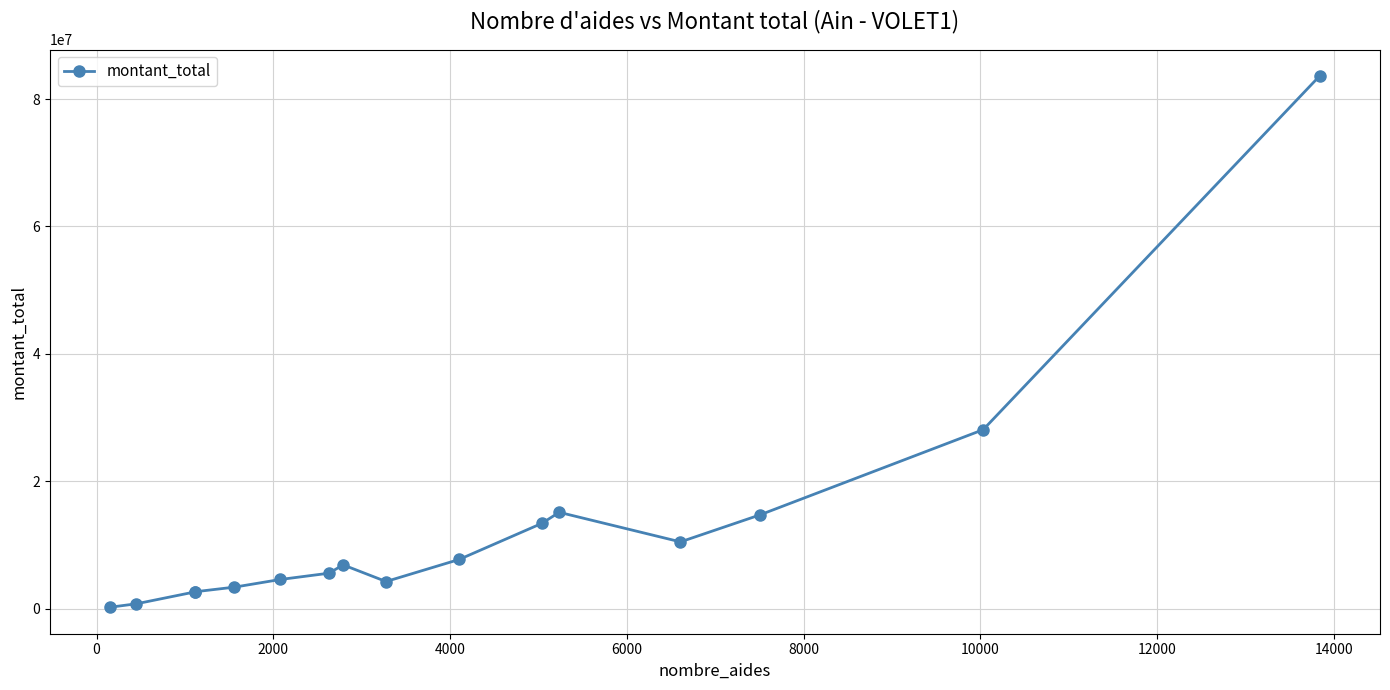

Reading left to right, extract all data points from this chart.

249083	780146	2645826	2666435	3393792	4592908	5582326	6888324	4273762	7732284	13404298	15138937	10495798	14721290	28105769	83611346